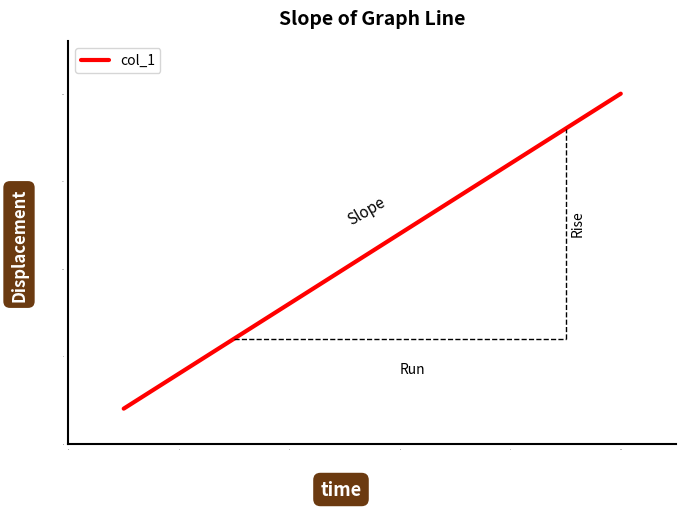

What is the greatest value displayed?

20